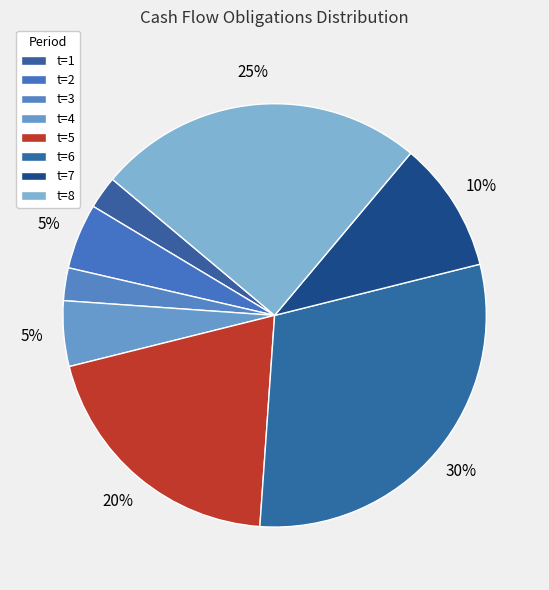

Is it true that t=8 is 25% of the pie?

True